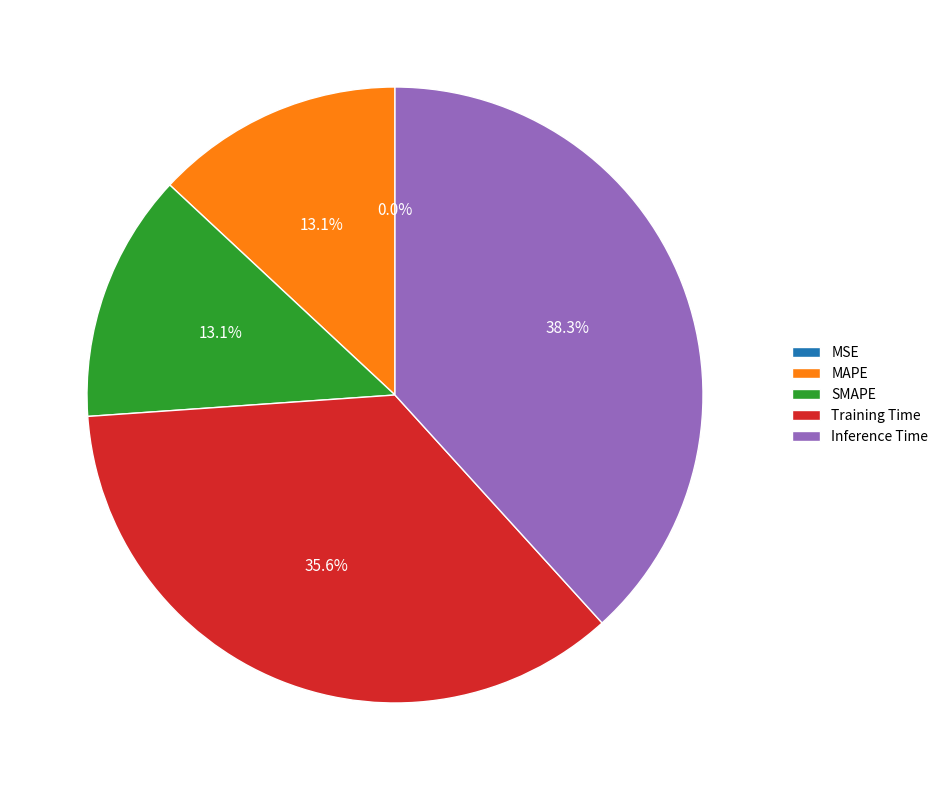

What is the largest slice in the pie chart?

Inference Time